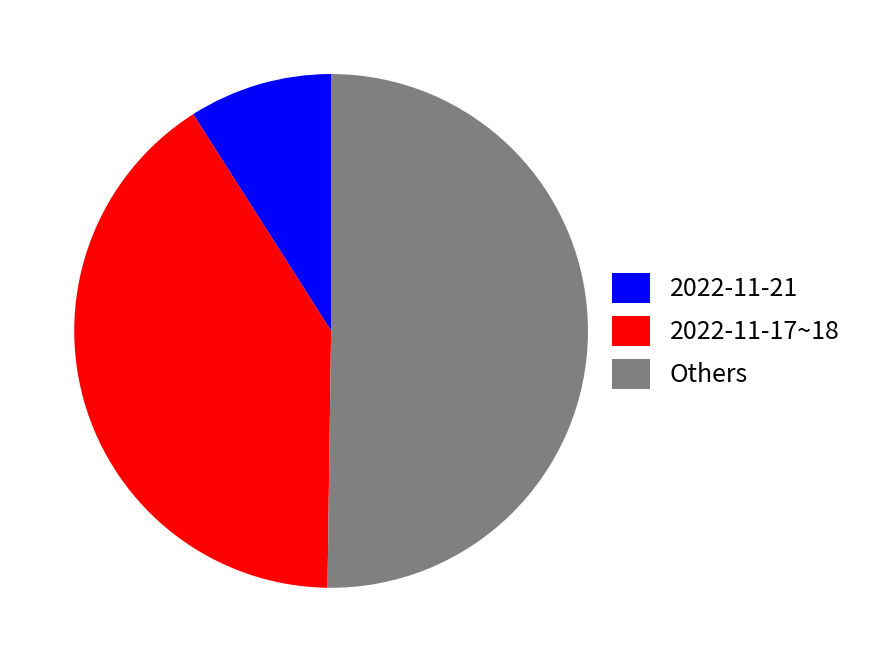

What is the largest slice in the pie chart?

Others